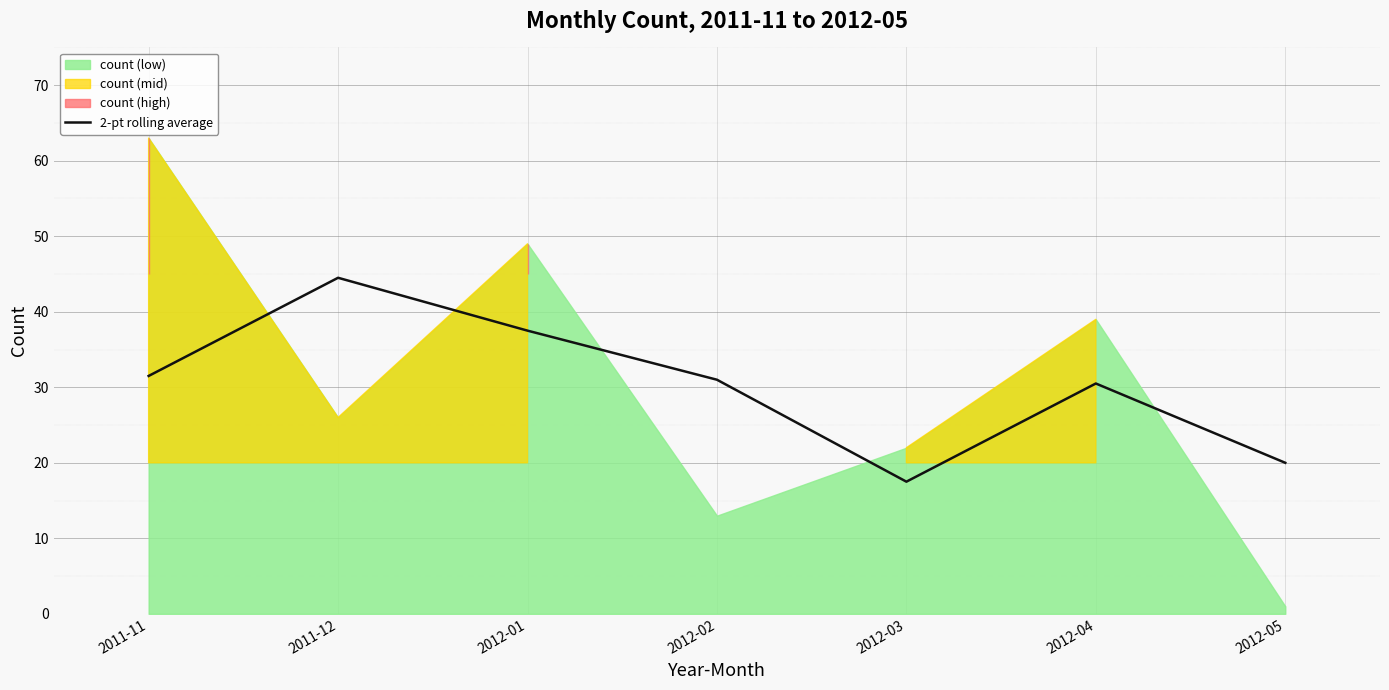

What is the lowest value of the 2-pt rolling average series?

17.5